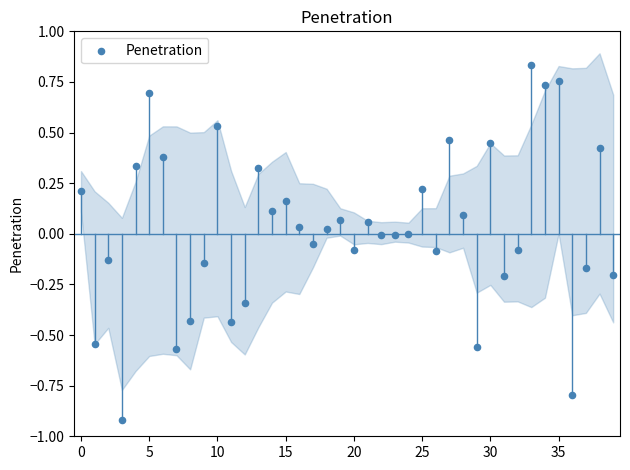

What is the range of Y values (max minus min)?

1.8